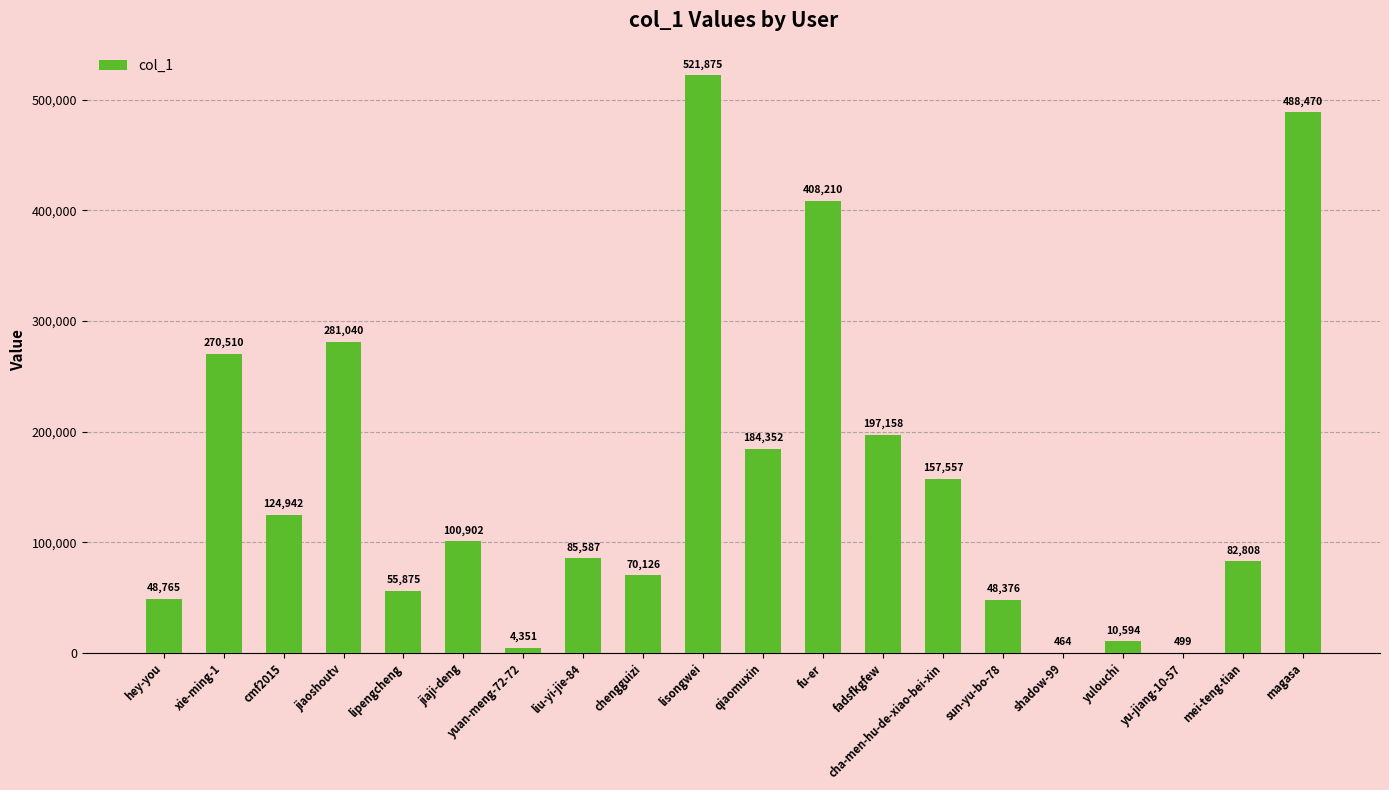

What is the maximum value shown in the chart?

521875